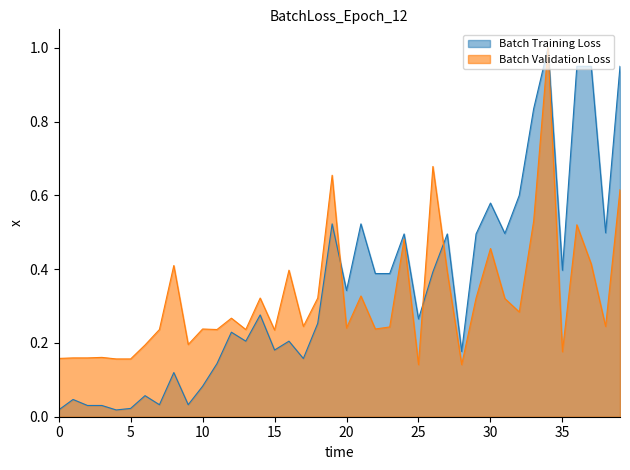

What is the maximum value shown in the chart?

1.0